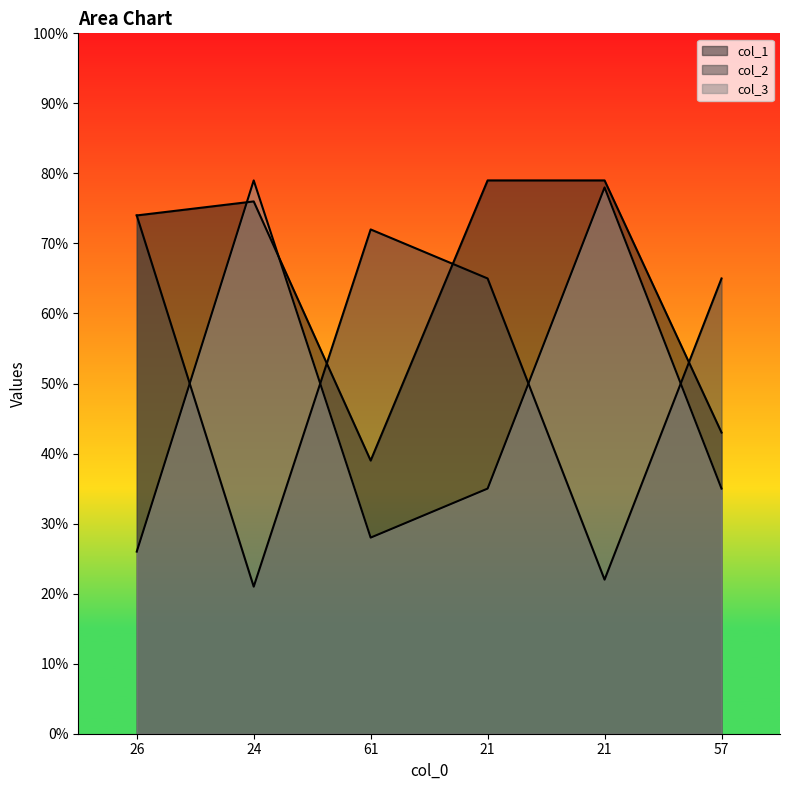

At 24, list the series in order from smallest to largest.

col_2, col_1, col_3